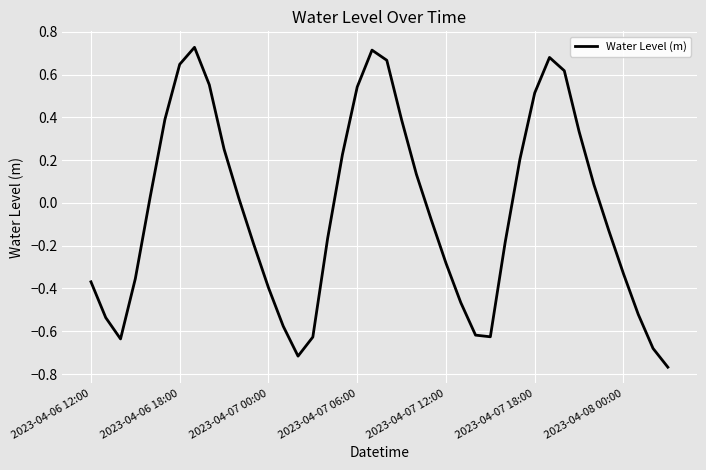

What is the difference between the maximum and minimum values?

1.5